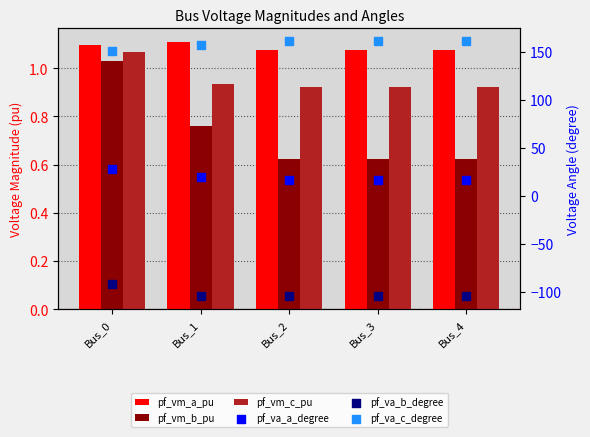

Which series contains the lowest Y value?

pf_va_b_degree